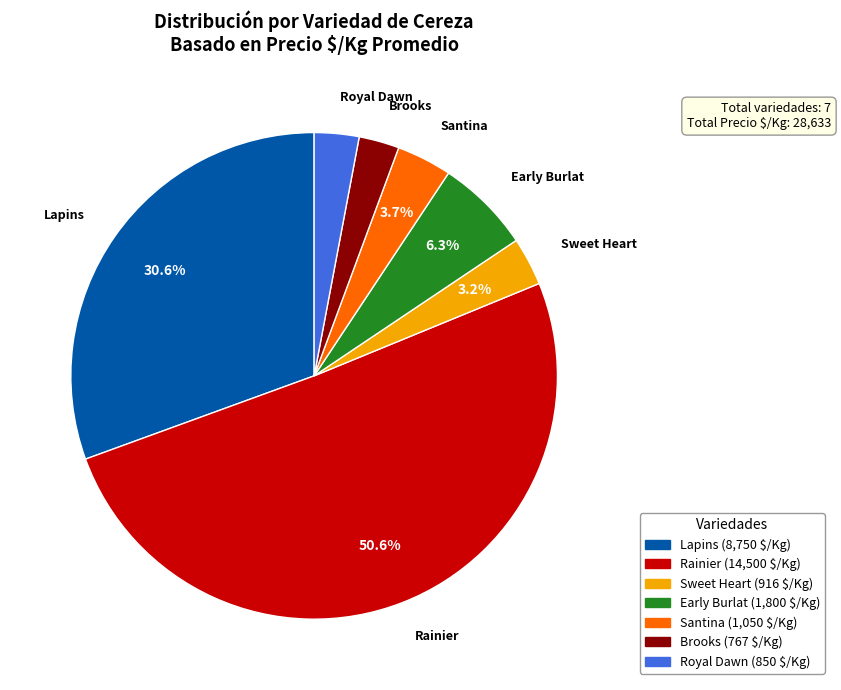

To the nearest percent, what is the average slice percentage?

14%